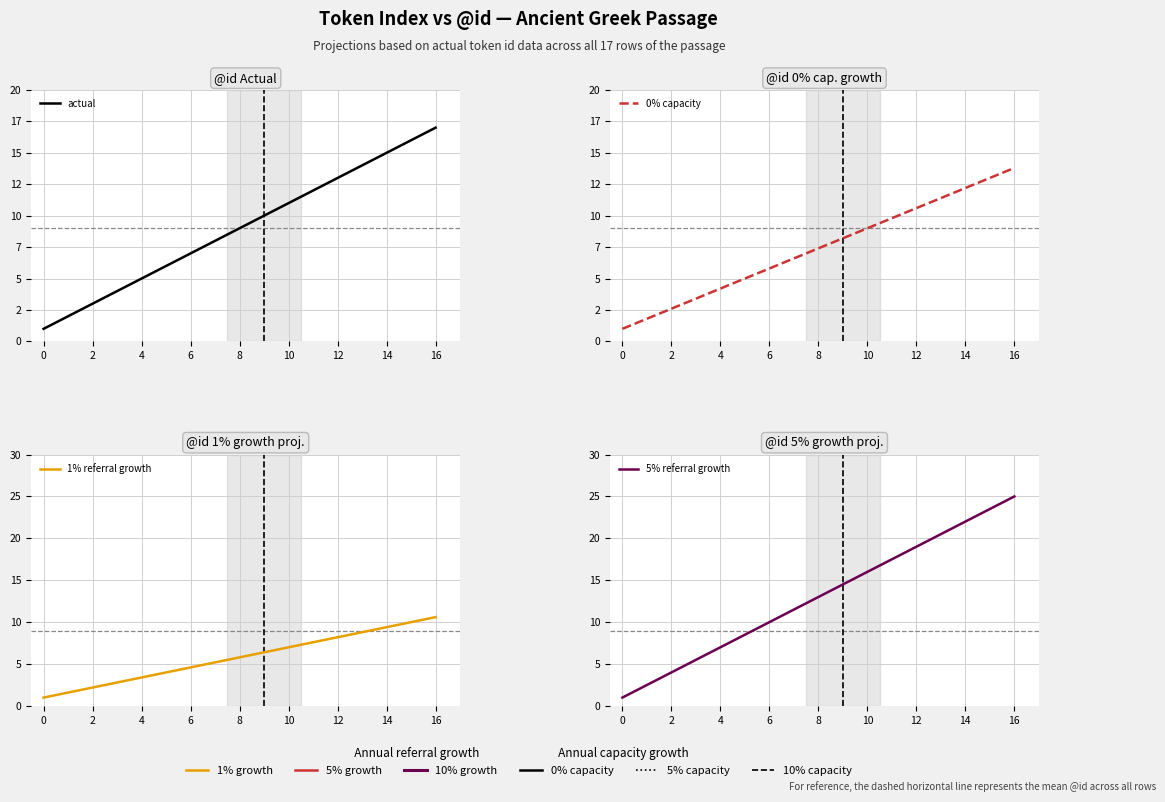

True or false: actual and 5% referral growth intersect in this chart.

False